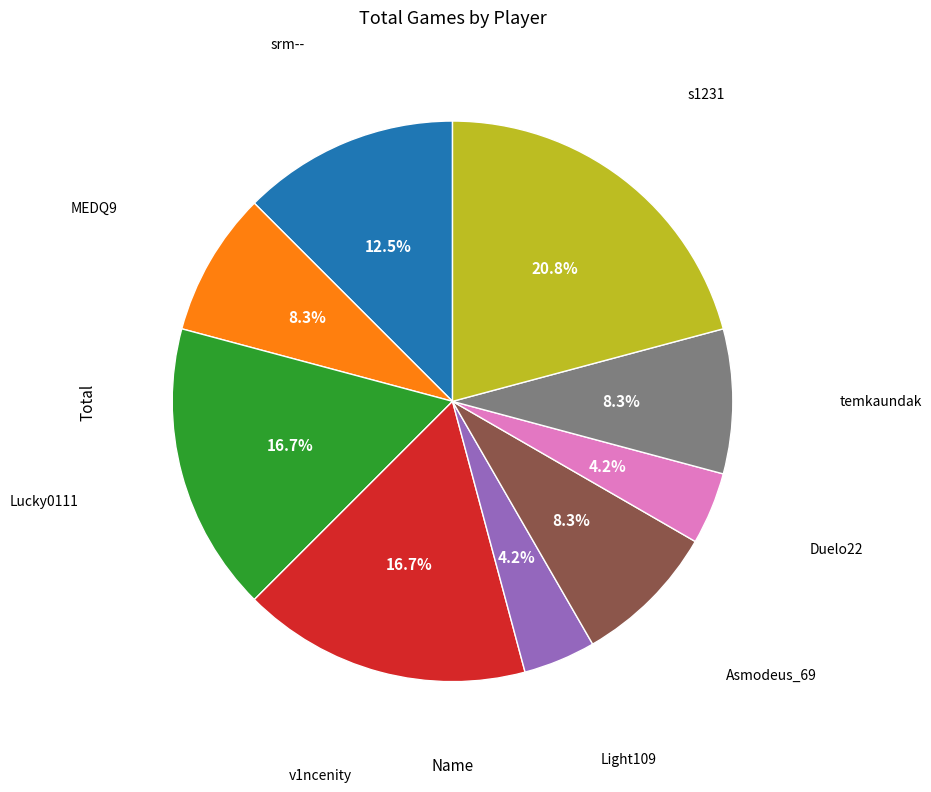

Which has a higher value, Asmodeus_69 or Lucky0111?

Lucky0111